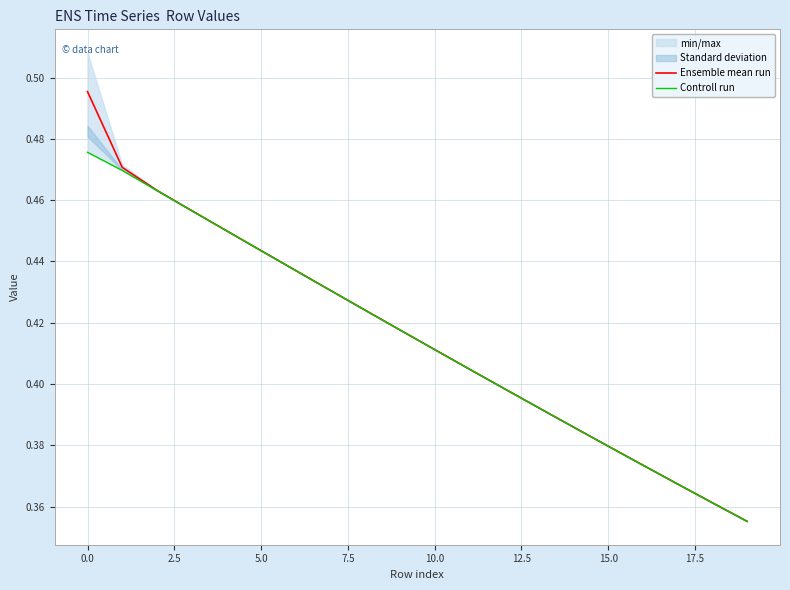

Which series has the largest total across all categories?

Ensemble mean run